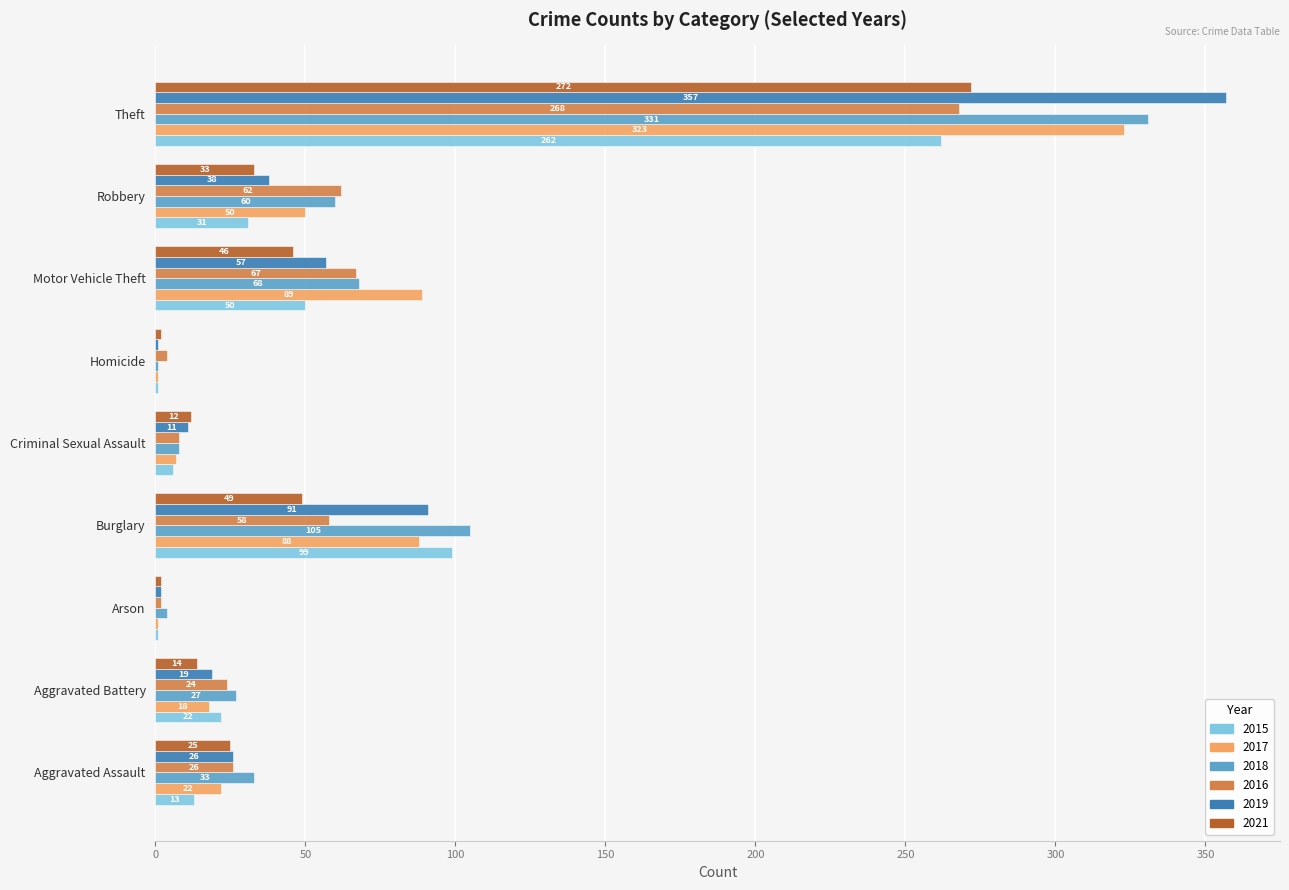

The value of 2016 at Robbery is 101. True or false?

False